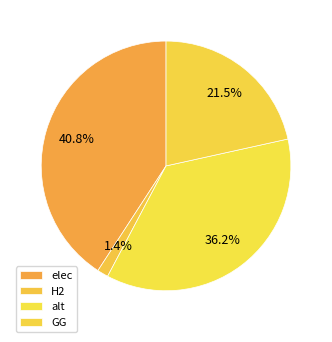

To the nearest percent, what is the difference between the largest and smallest slice percentages?

39%